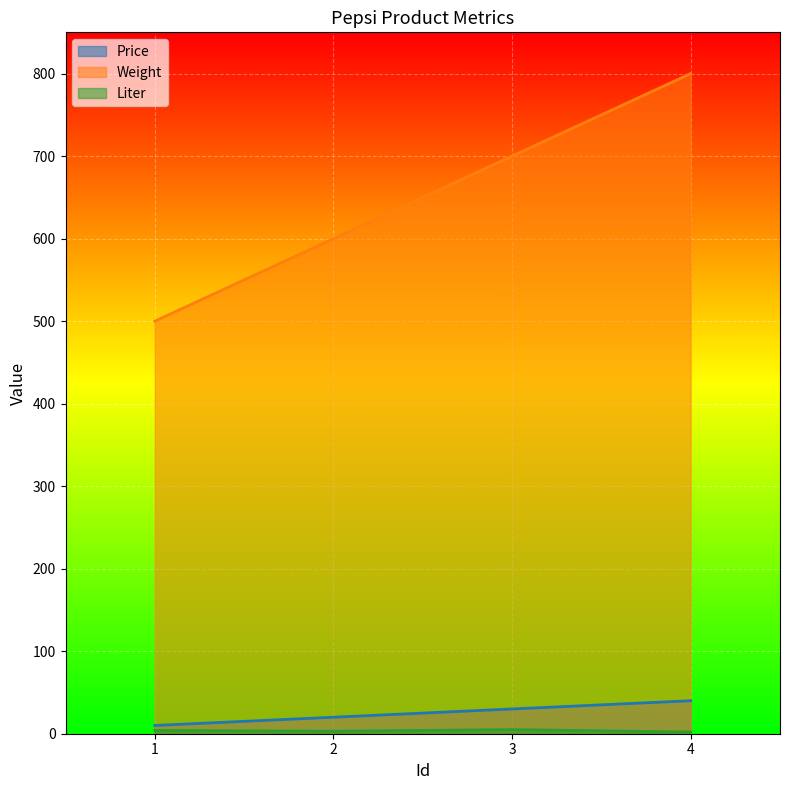

What is the difference between the maximum and minimum values in the Weight series?

300